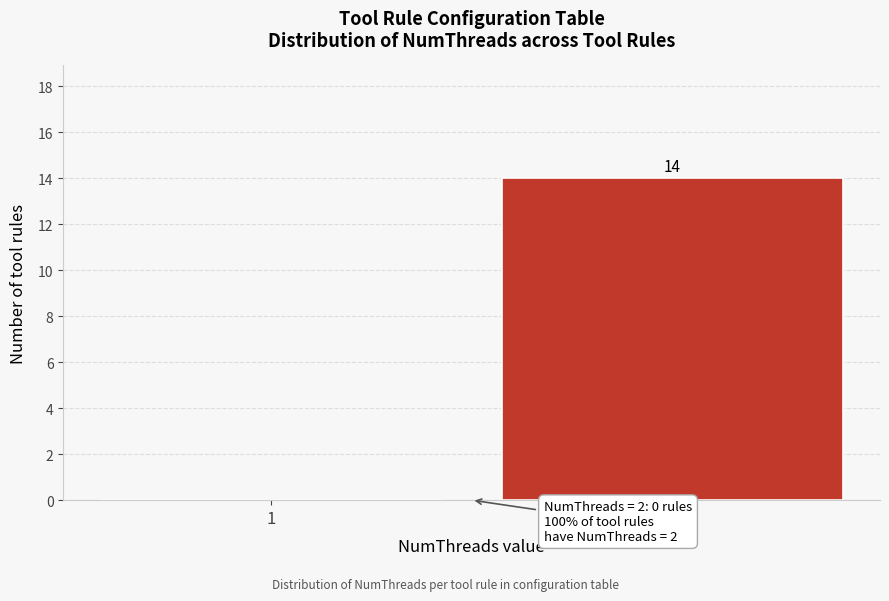

Reading left to right, what are all the values shown in this chart?

1=0	2=14